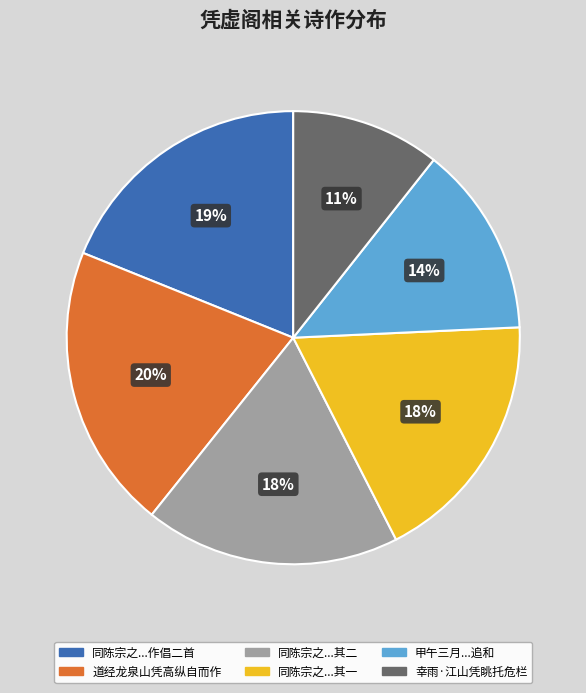

Which has a higher value, 幸雨·江山凭眺托危栏 or 甲午三月...追和?

甲午三月...追和